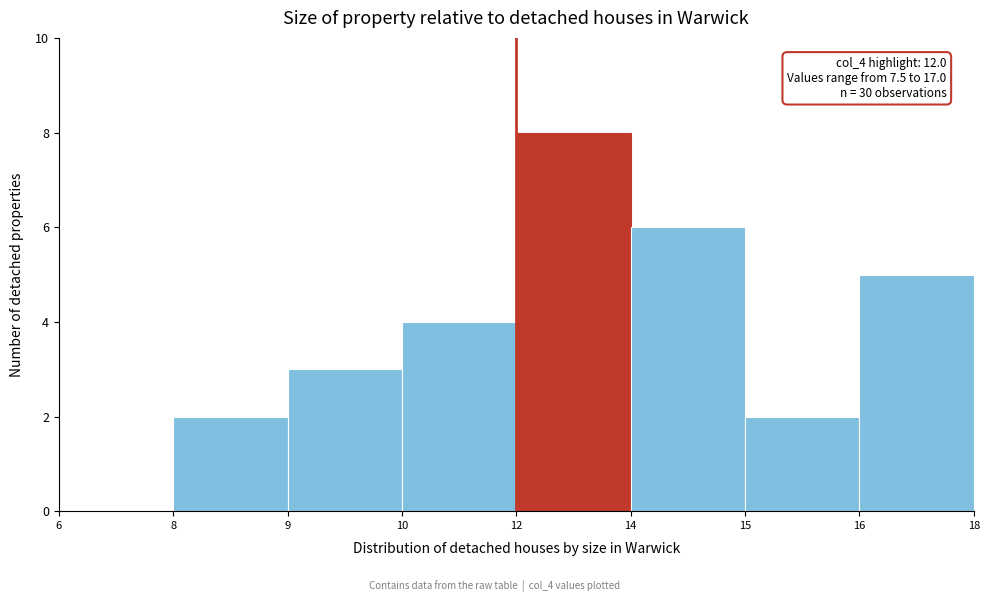

Reading right to left, extract all data points from this chart.

16=5	15=2	14=6	12=8	10=4	9=3	8=2	6=0